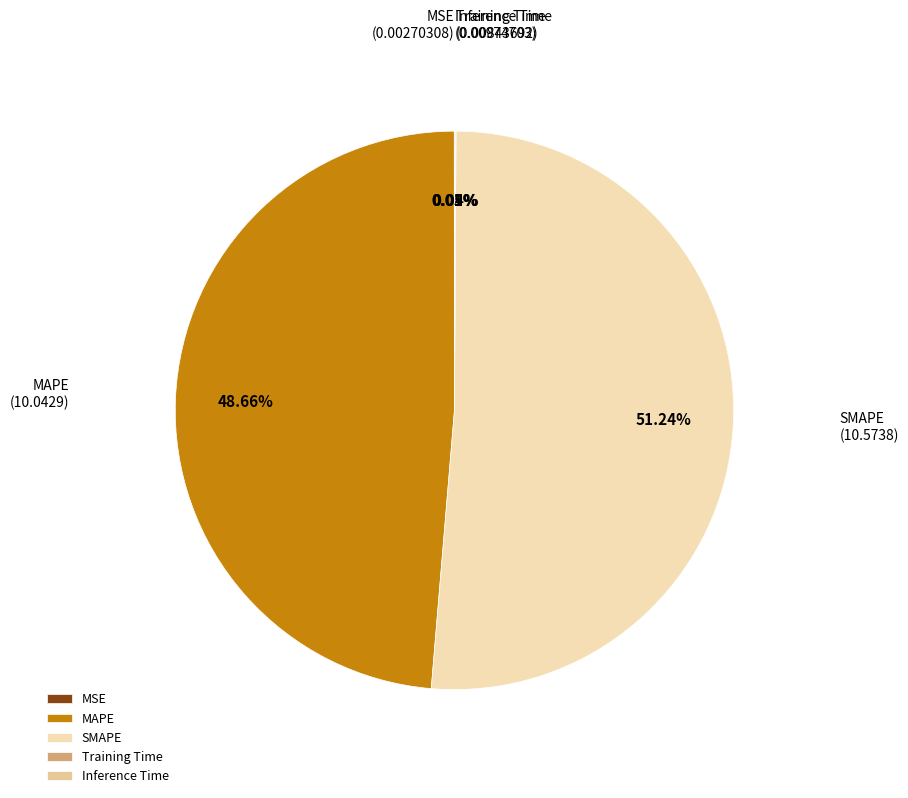

Which slice represents more than half of the pie?

SMAPE